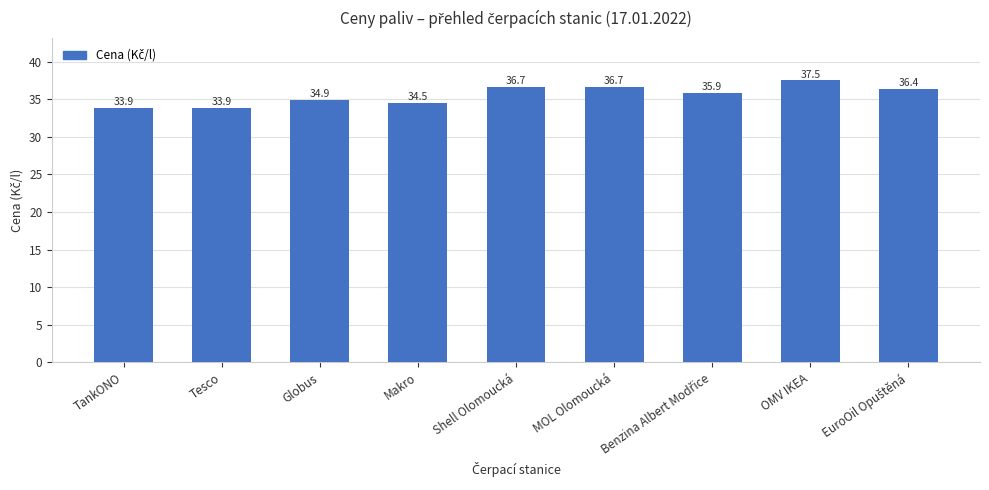

At which label is the value closest to 35?

Globus